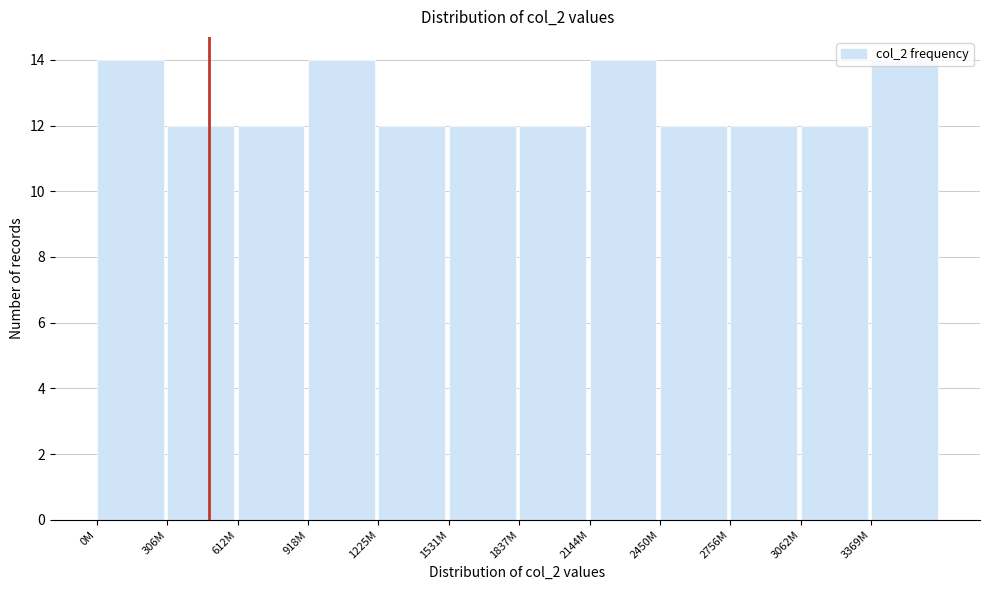

What position from the right is 1531M?

7